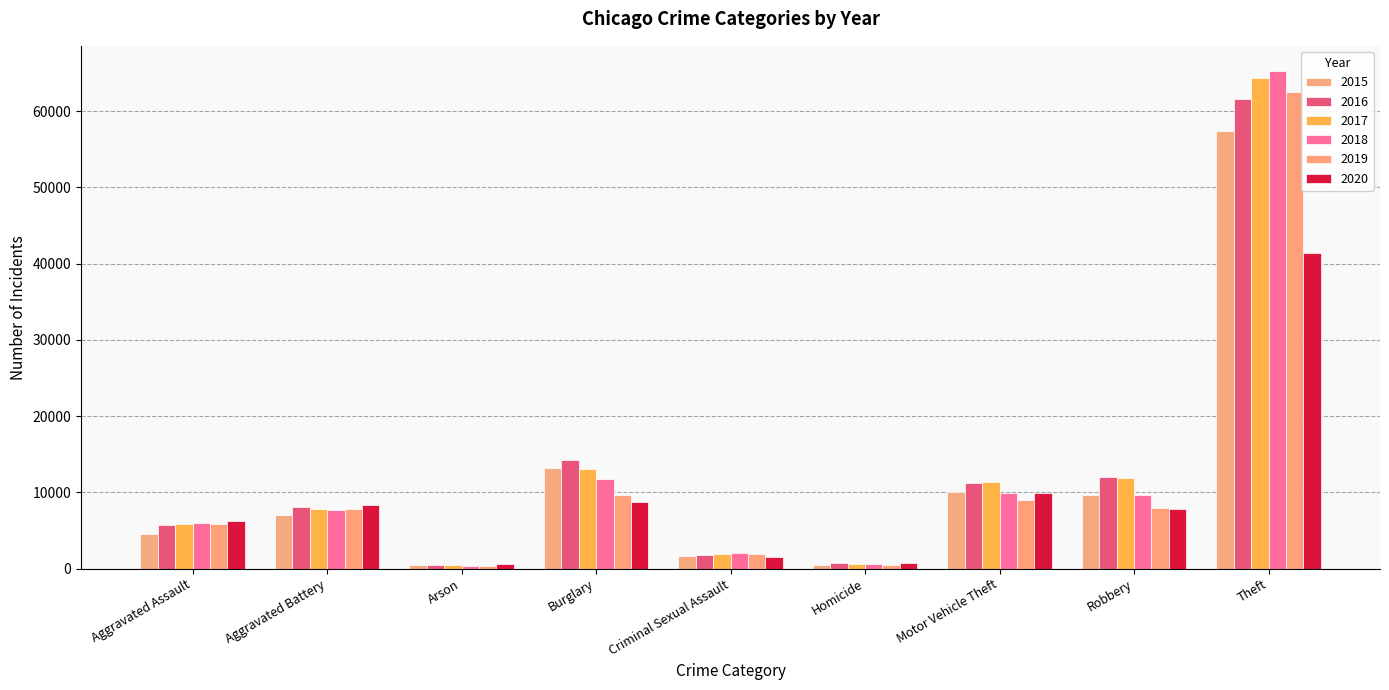

The 2016 series shows 11286 at Motor Vehicle Theft. True or false?

True